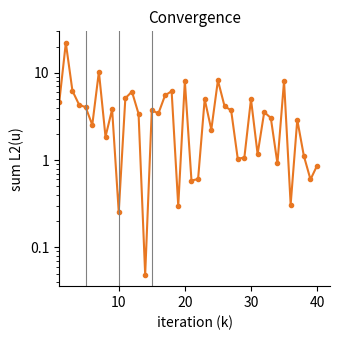

Reading left to right, list all the values displayed in this chart.

4.6	22.1	6.2	4.3	4.0	2.5	10.3	1.9	3.8	0.3	5.1	6.1	3.4	0.0	3.7	3.4	5.5	6.2	0.3	8.1	0.6	0.6	5.0	2.2	8.2	4.2	3.7	1.0	1.1	5.0	1.2	3.6	3.1	0.9	8.1	0.3	2.9	1.1	0.6	0.9